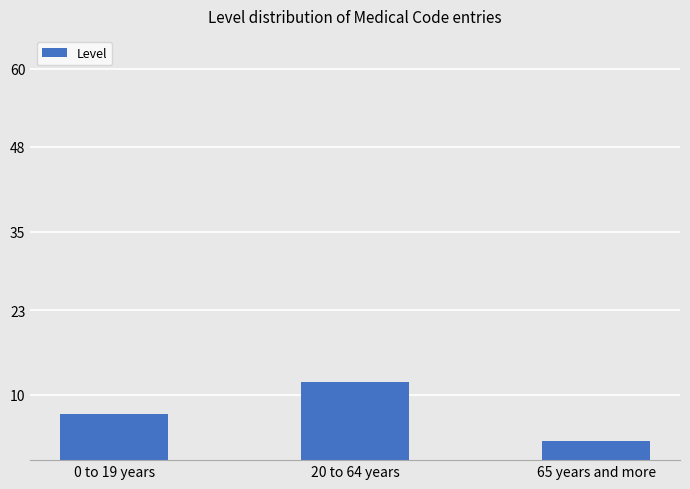

What is the sum of the values at 20 to 64 years and 65 years and more?

15